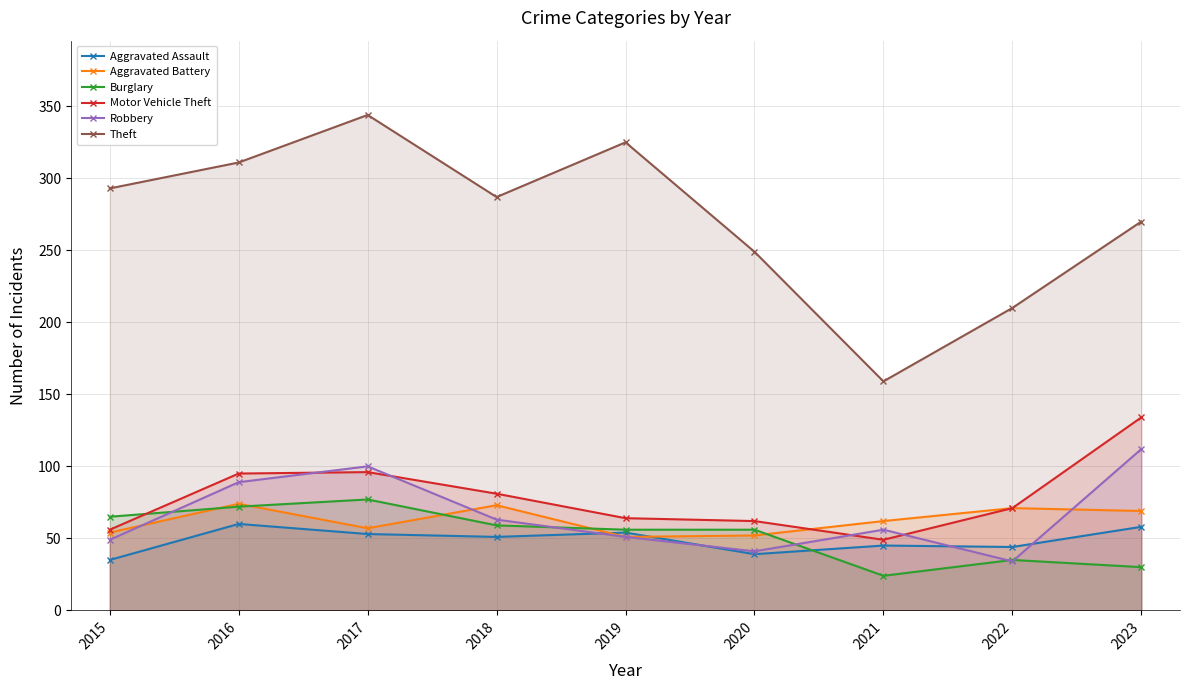

What are all the series names shown in the legend?

Aggravated Assault, Aggravated Battery, Burglary, Motor Vehicle Theft, Robbery, Theft